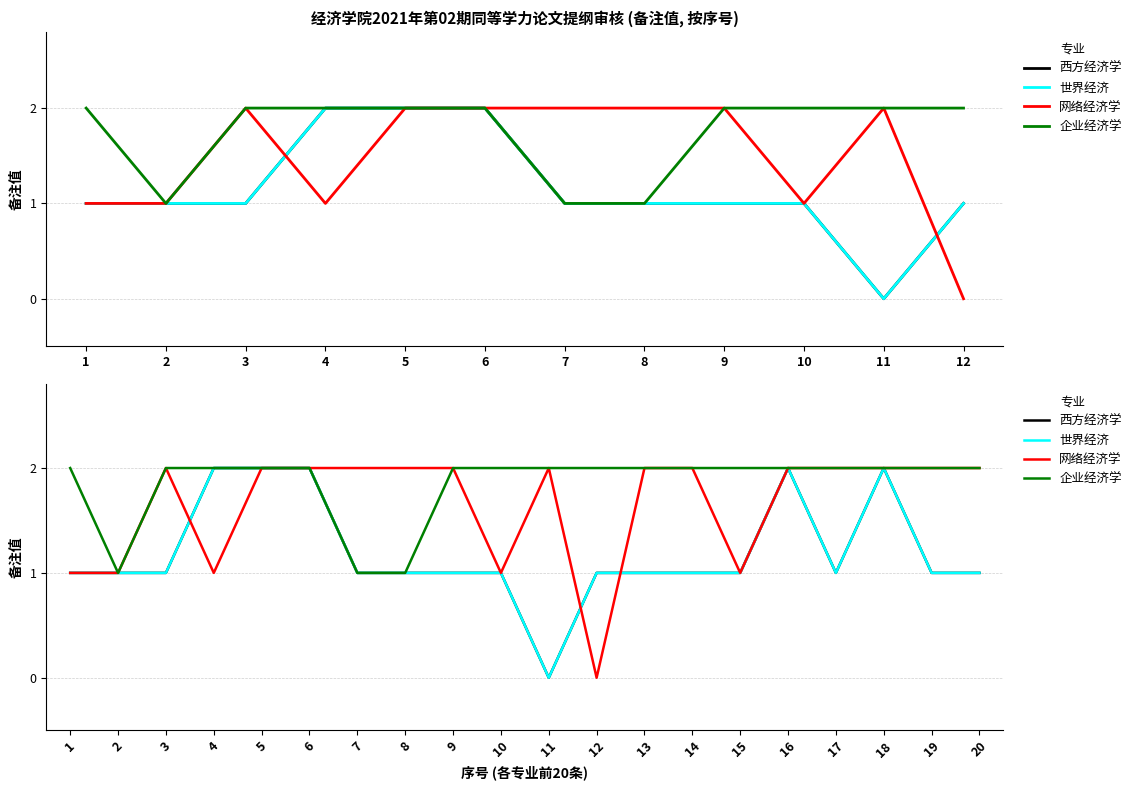

What is the total value across all series at 17?

6